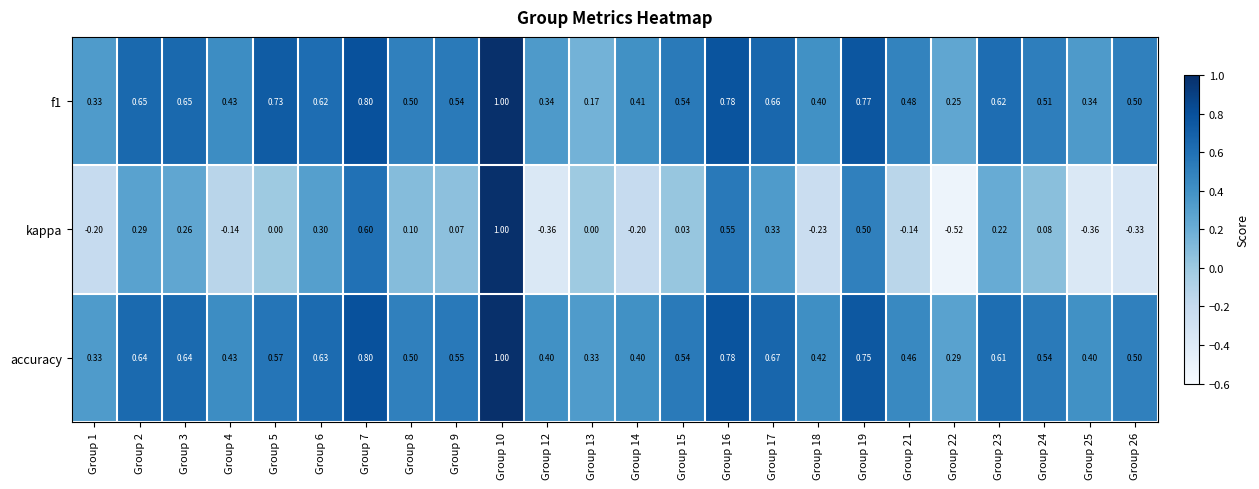

Between Group 4 and Group 7, which series saw the biggest shift?

kappa